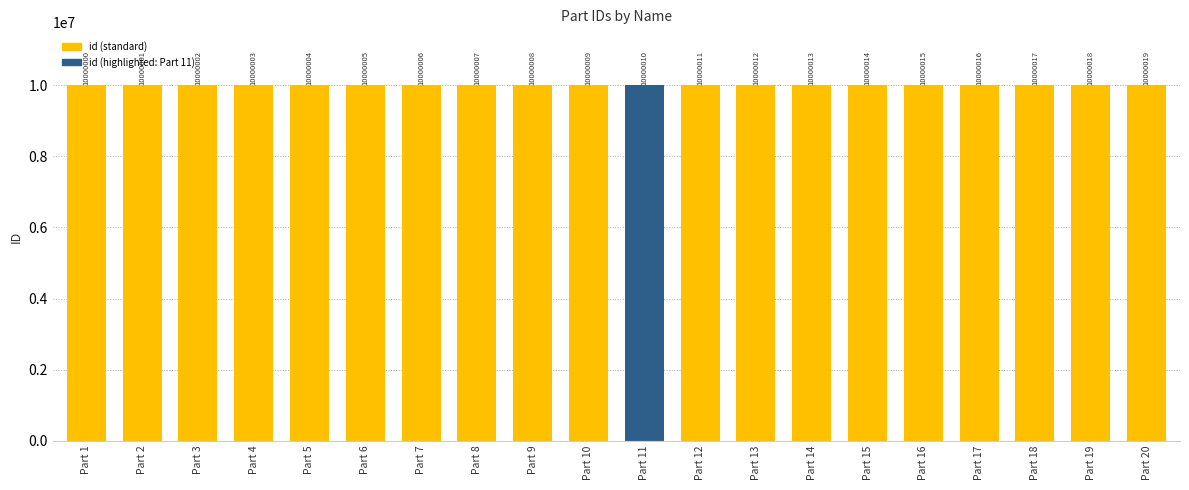

Reading right to left, extract all data points from this chart.

Part 20=10000019	Part 19=10000018	Part 18=10000017	Part 17=10000016	Part 16=10000015	Part 15=10000014	Part 14=10000013	Part 13=10000012	Part 12=10000011	Part 11=10000010	Part 10=10000009	Part 9=10000008	Part 8=10000007	Part 7=10000006	Part 6=10000005	Part 5=10000004	Part 4=10000003	Part 3=10000002	Part 2=10000001	Part 1=10000000